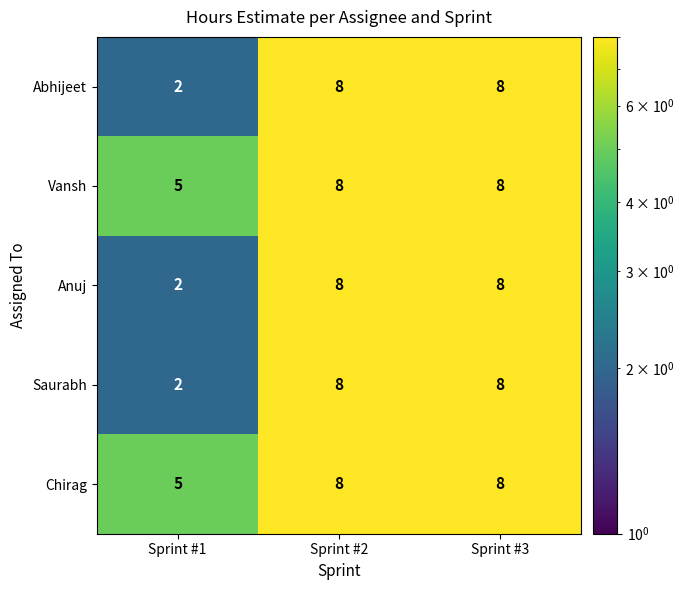

At how many categories does at least one series exceed 7?

2